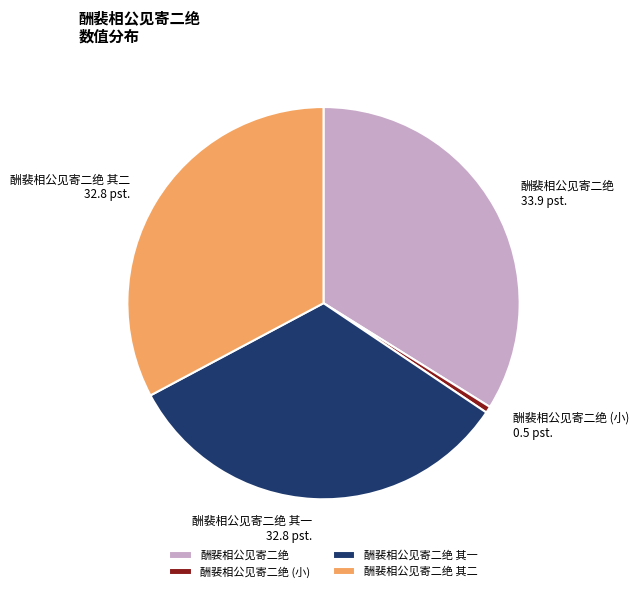

Is there any slice that represents more than half of the pie?

No